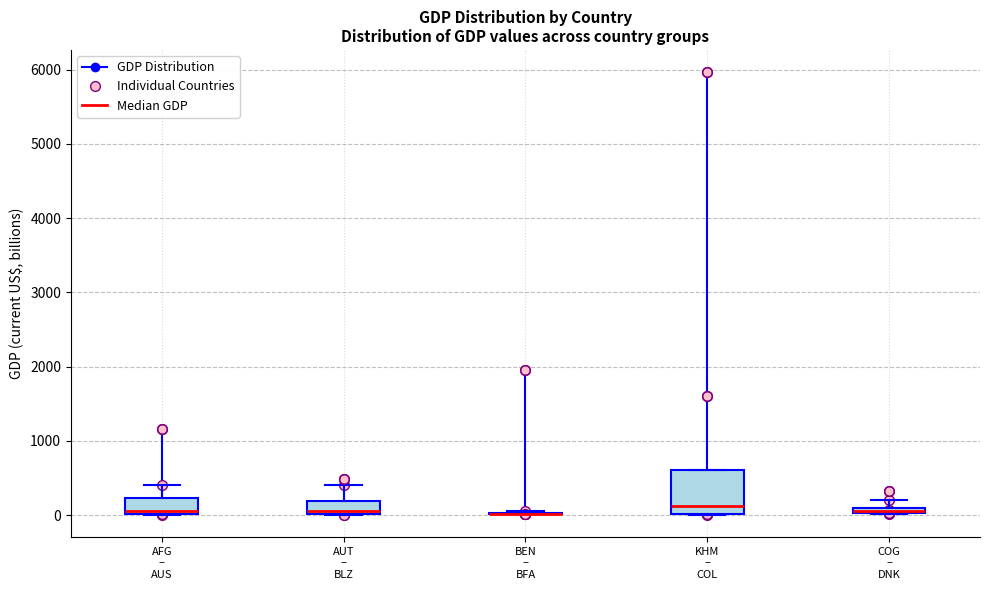

Which box is the tallest, from its lower edge to its upper edge?

KHM – COL